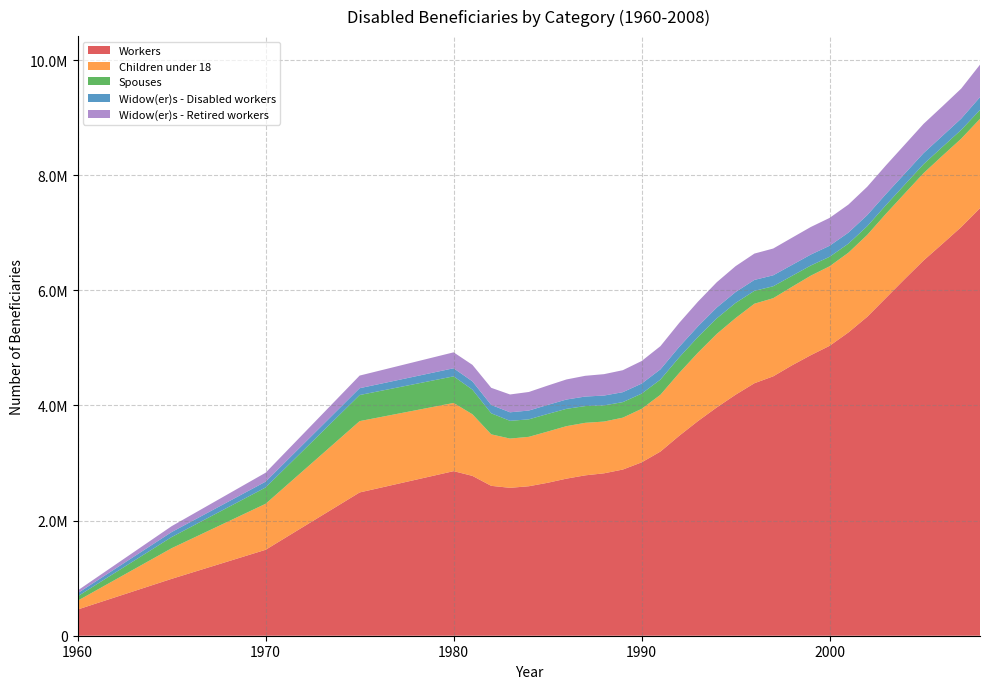

Reading left to right, transcribe all the data shown in this chart.

Workers: 455371	988074	1492948	2488774	2858680	2776519	2603599	2569029	2596516	2656638	2728463	2785859	2821070	2886590	3011130	3198610	3473330	3729330	3966590	4186720	4386040	4505760	4697010	4873560	5035840	5268039	5539597	5868541	6197385	6519001	6806918	7098723	7426691
Children under 18: 152519	532197	799111	1239058	1184846	1070000	894440	855560	858243	889730	911698	912367	898980	901400	929720	986710	1090920	1188330	1276740	1331110	1381200	1357340	1363910	1381200	1381500	1385374	1422296	1461635	1486422	1516519	1530254	1535009	1552104
Spouses: 76599	193362	283447	452922	461878	428212	365862	308059	303982	305532	300826	290888	280780	269830	264230	263780	271510	272190	270220	263130	223300	207290	190120	176370	164850	156978	151626	150889	152995	156552	153456	152796	154225
Widow(er)s - Disabled workers: 53825	87122	101341	118802	140548	143633	144464	148464	152667	157011	161755	165675	170940	172650	174560	177740	181860	185270	187630	188940	190050	190410	189930	189820	191950	191817	192087	191704	191274	191872	192122	196038	221946
Widow(er)s - Retired workers: 47267	102287	154921	219340	276739	286724	297917	309699	322541	335753	348647	360220	371890	381760	392000	402920	416240	428690	440080	449970	457520	464990	472530	479070	483570	486816	492985	498659	503241	507961	512596	521293	564735